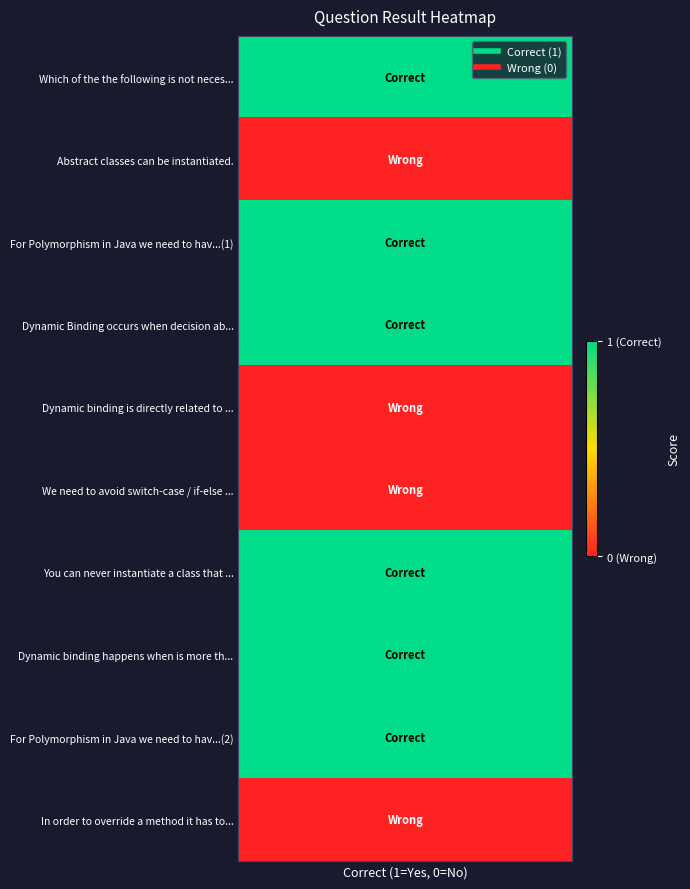

What is the sum of all values?

6